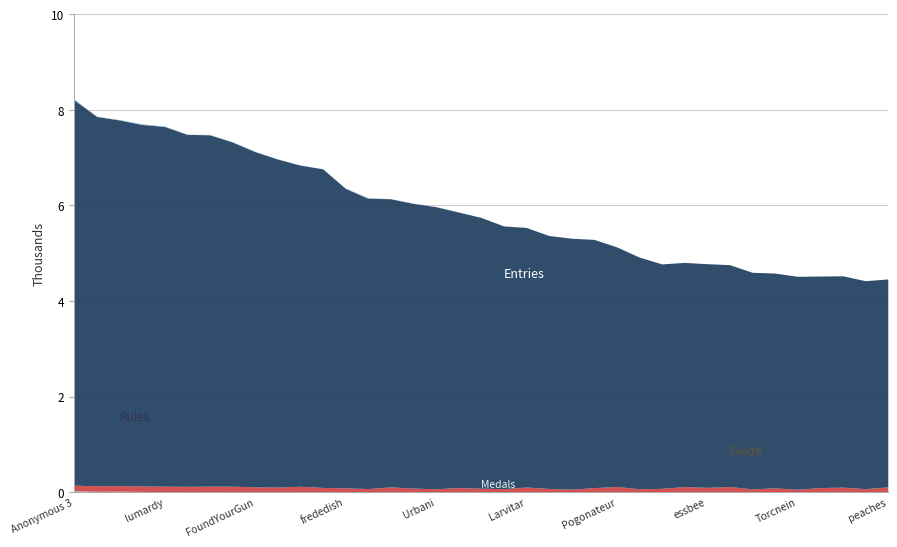

True or false: Points has a value of 6720 at Anonymous 6.

True